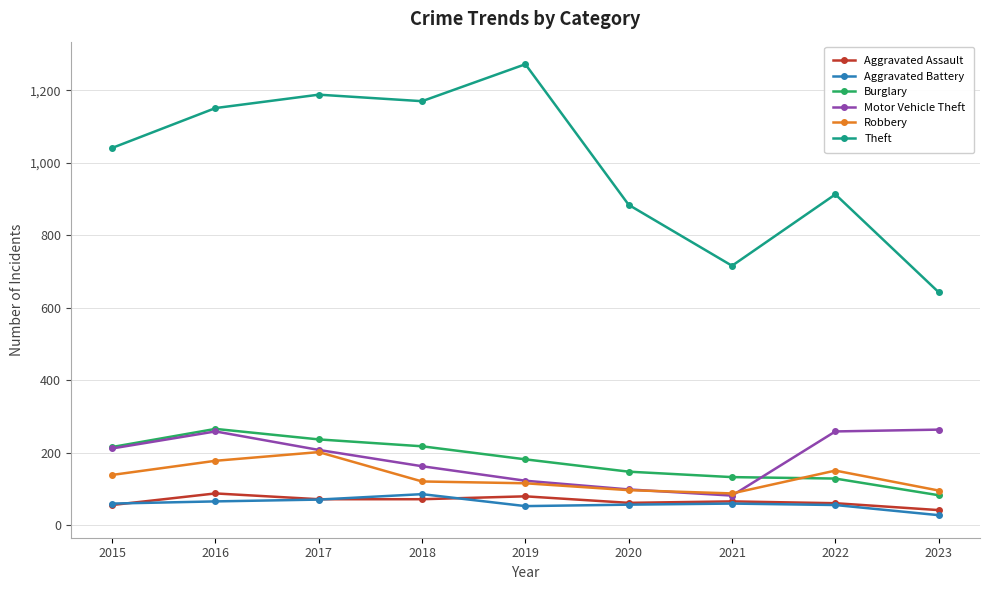

Is the value of Aggravated Assault at 2020 greater than the value of Theft at 2022?

No